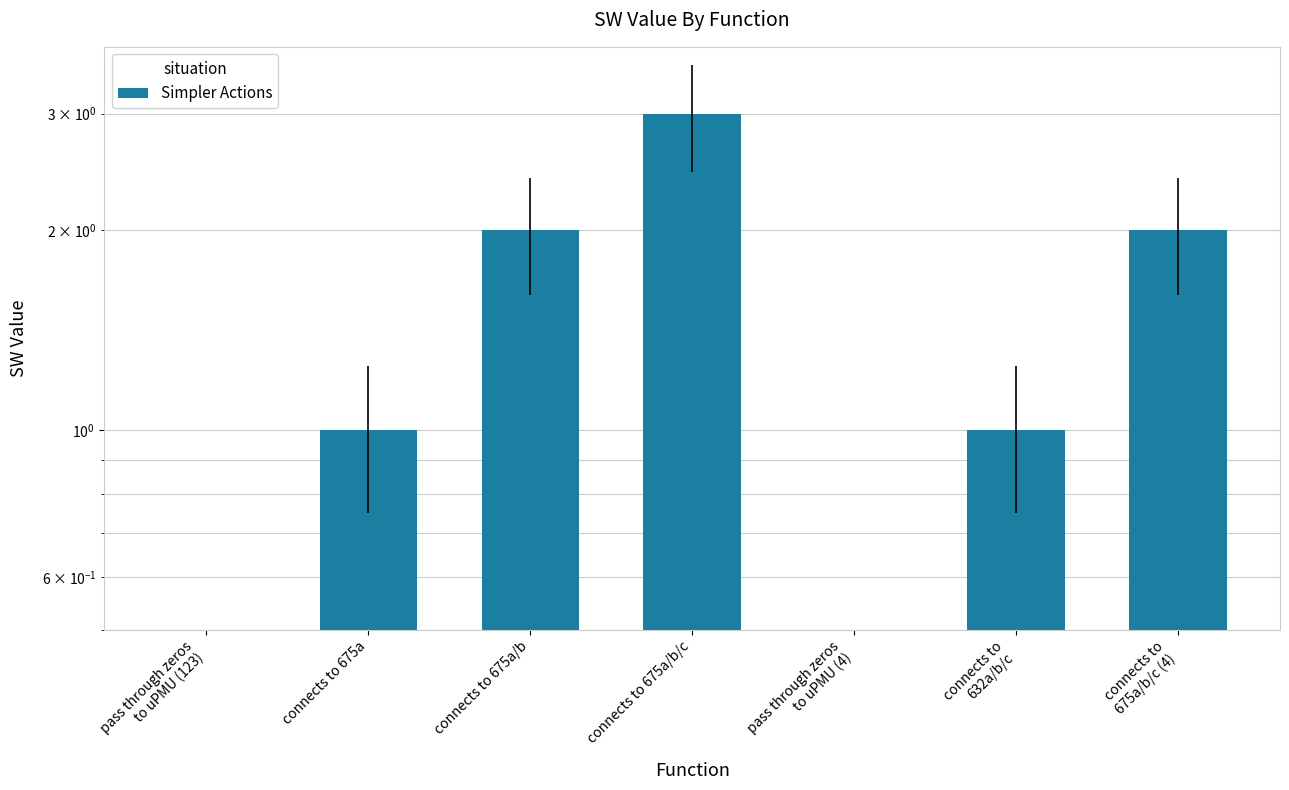

What position from the right is connects to
675a/b/c (4)?

1